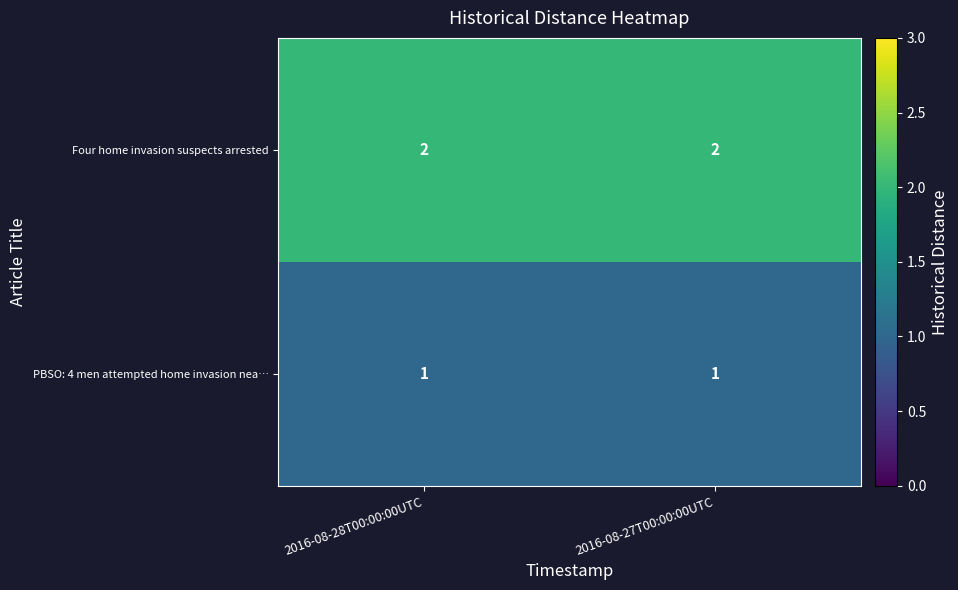

List the series in order of their peak value, lowest first.

PBSO: 4 men attempted home invasion nea…, Four home invasion suspects arrested